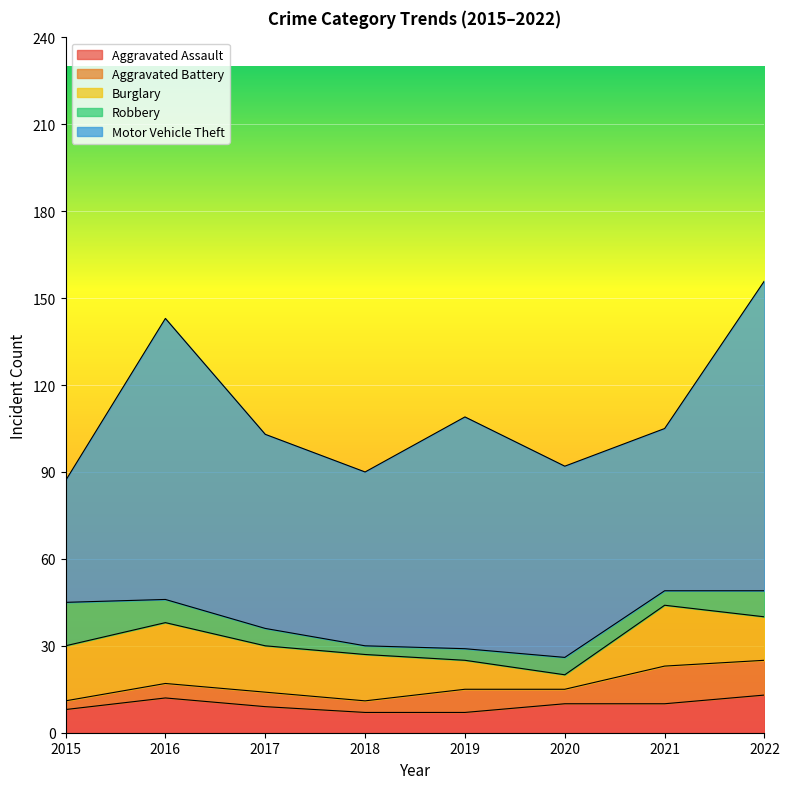

List the labels in order of Aggravated Assault value, largest first.

2022, 2016, 2020, 2021, 2017, 2015, 2018, 2019